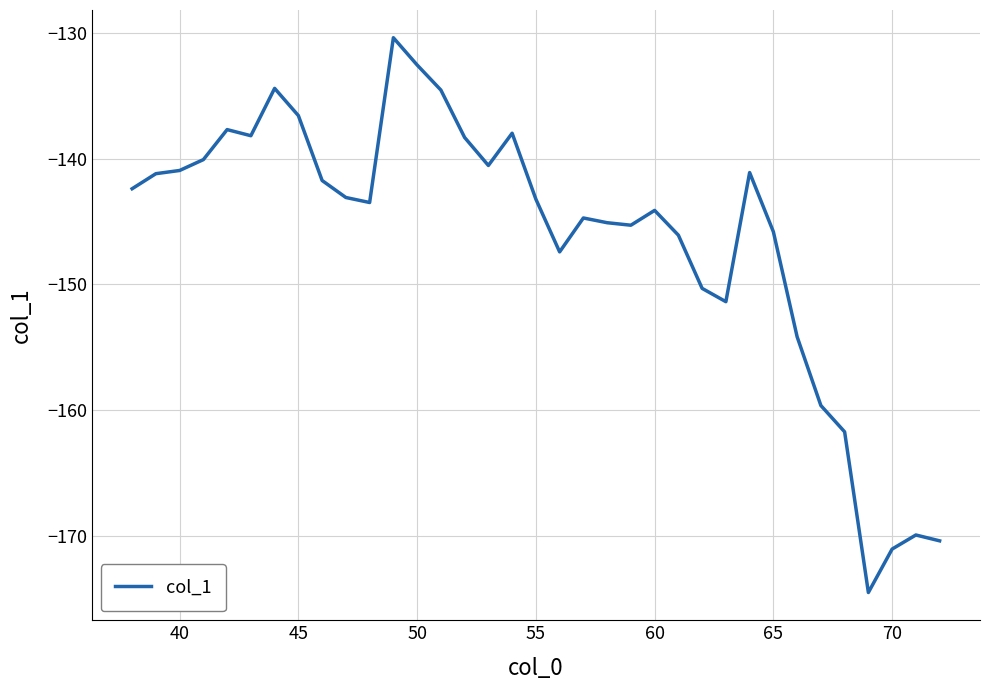

What is the minimum value shown in the chart?

-174.5